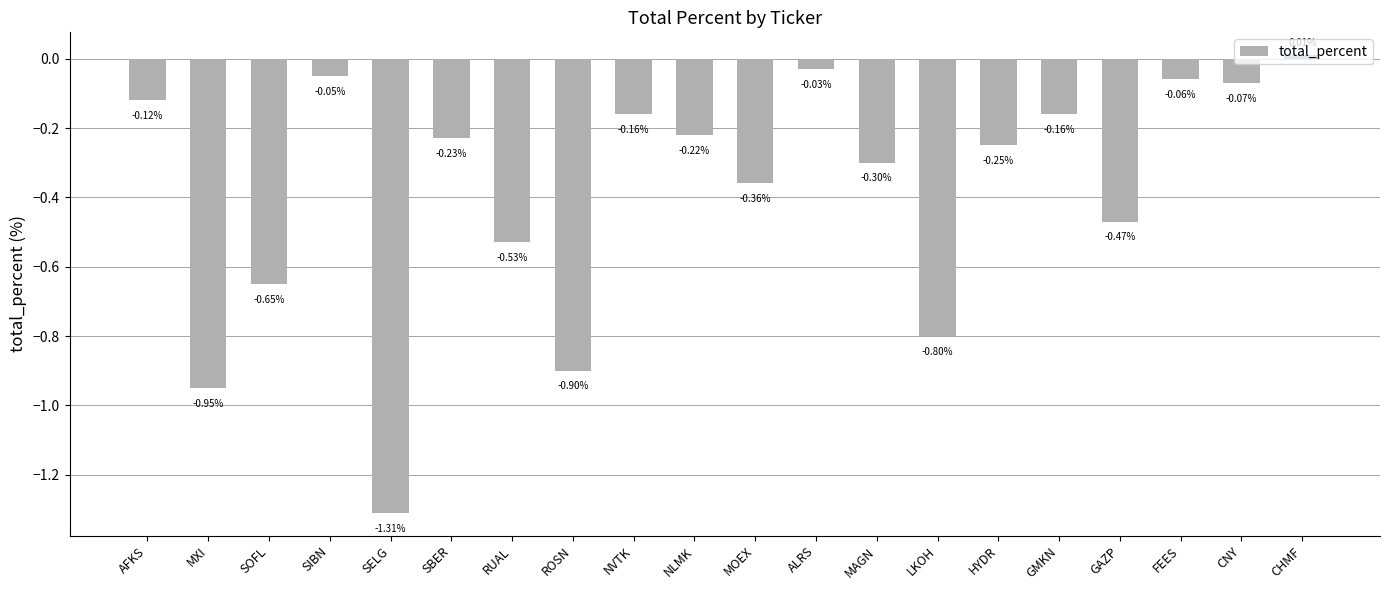

At which label does the data first exceed 0?

CHMF